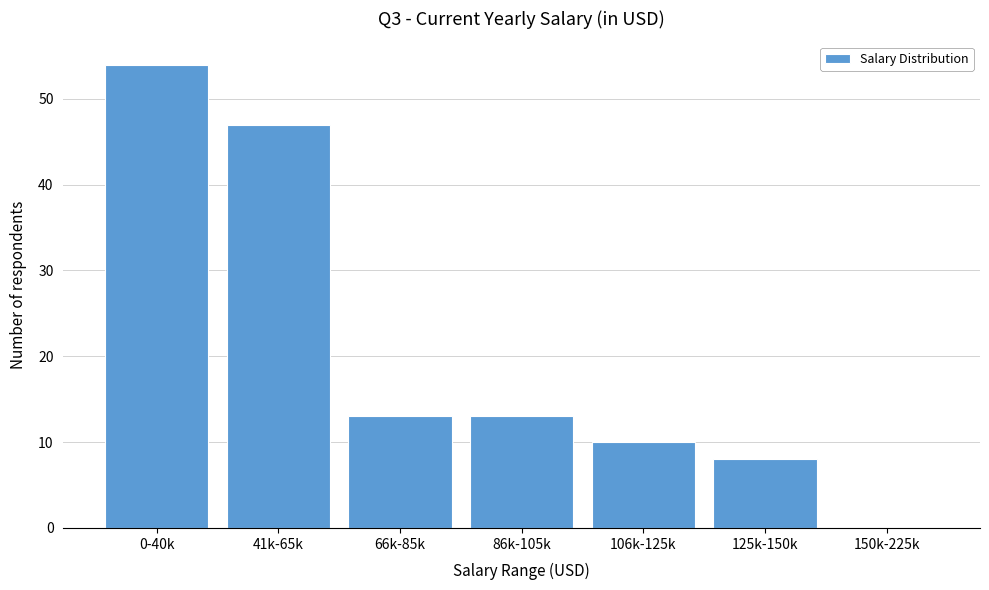

Reading left to right, what are all the values shown in this chart?

0-40k=54	41k-65k=47	66k-85k=13	86k-105k=13	106k-125k=10	125k-150k=8	150k-225k=0